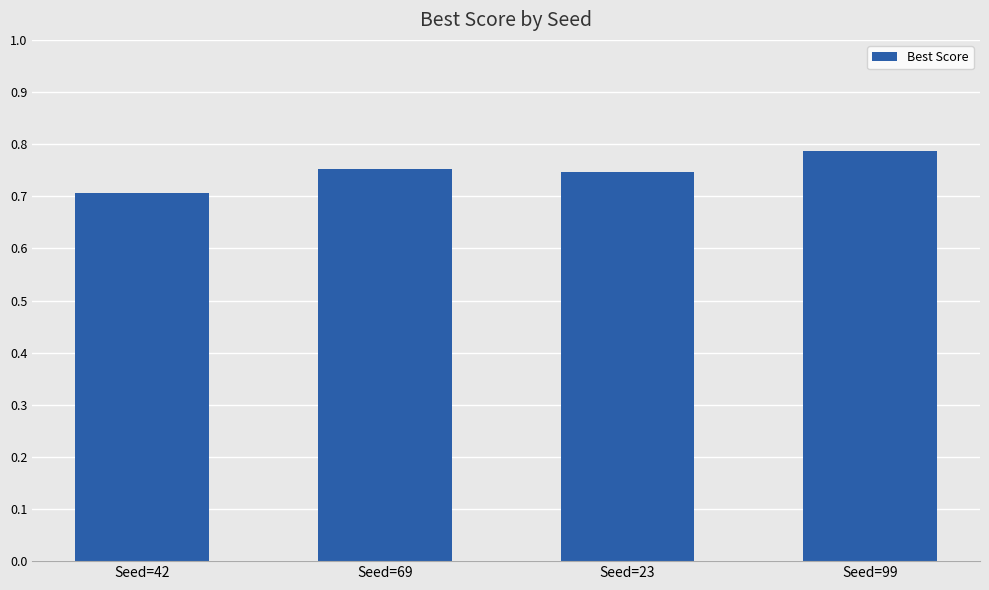

What position from the right is Seed=99?

1